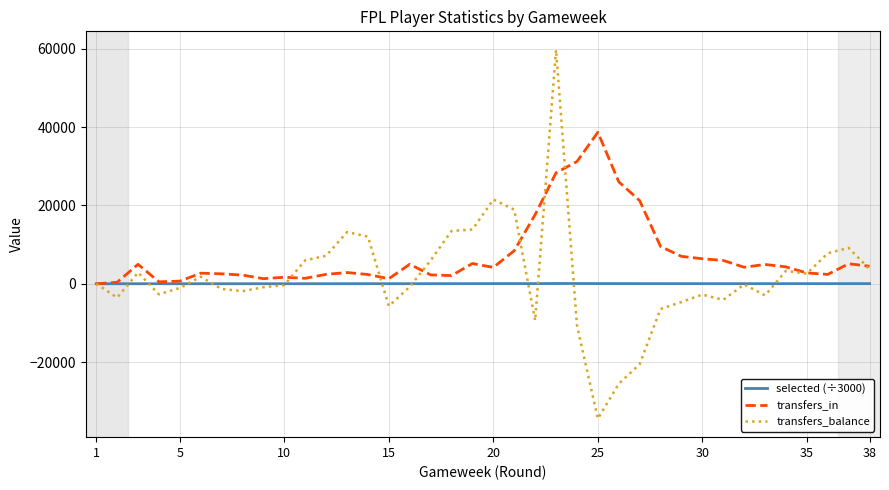

Which series has the widest spread of values?

transfers_balance